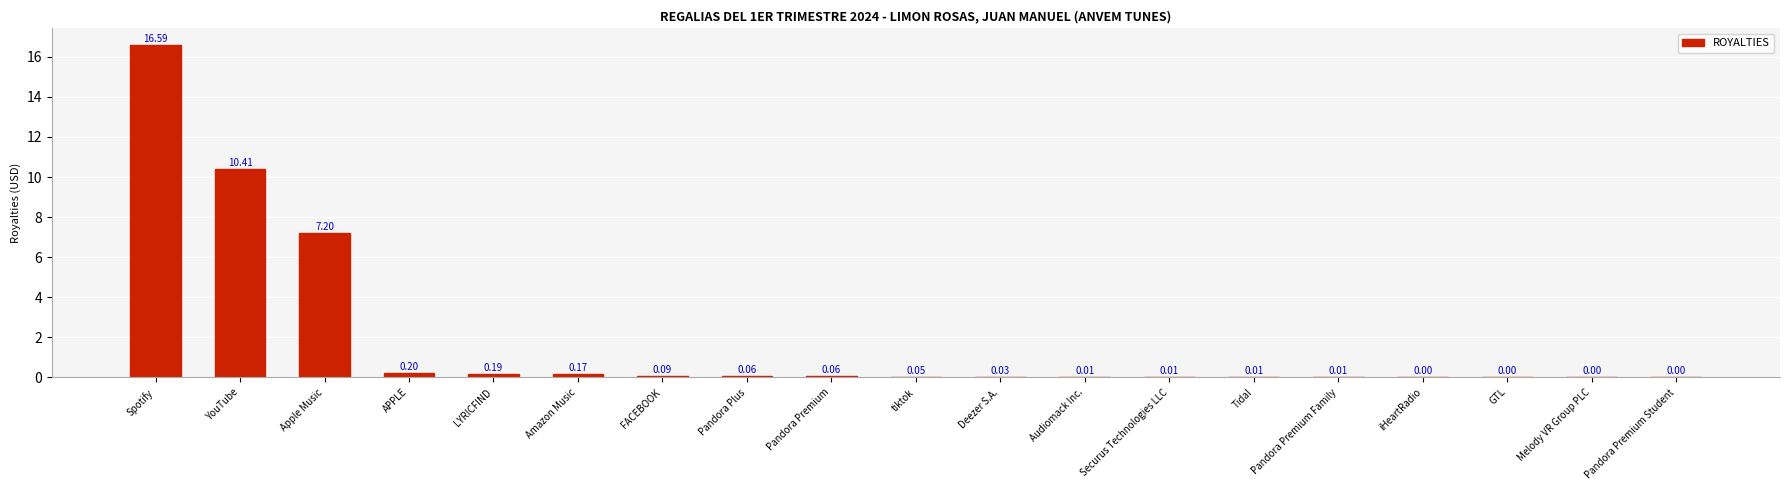

Between Spotify and GTL, which is larger?

Spotify